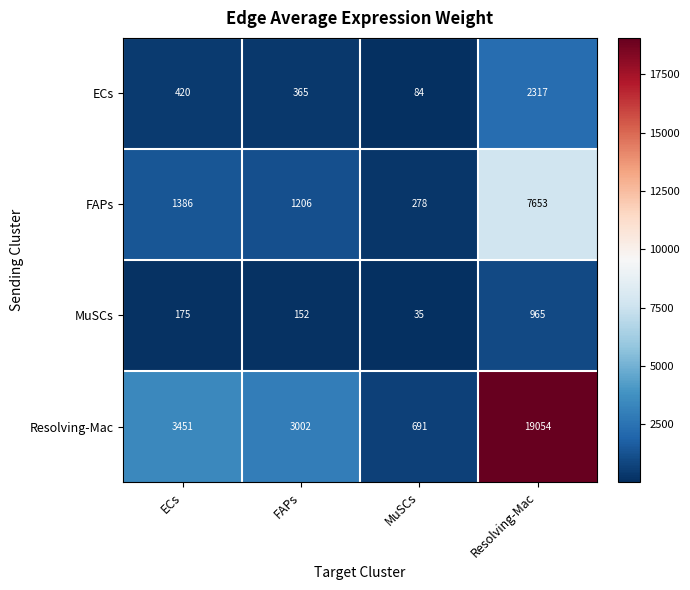

At which label is FAPs closest to 3965?

ECs